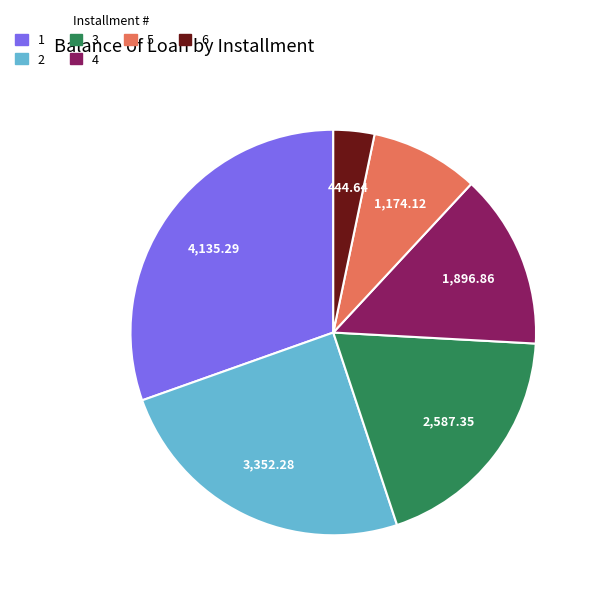

Does any single category account for the majority?

No